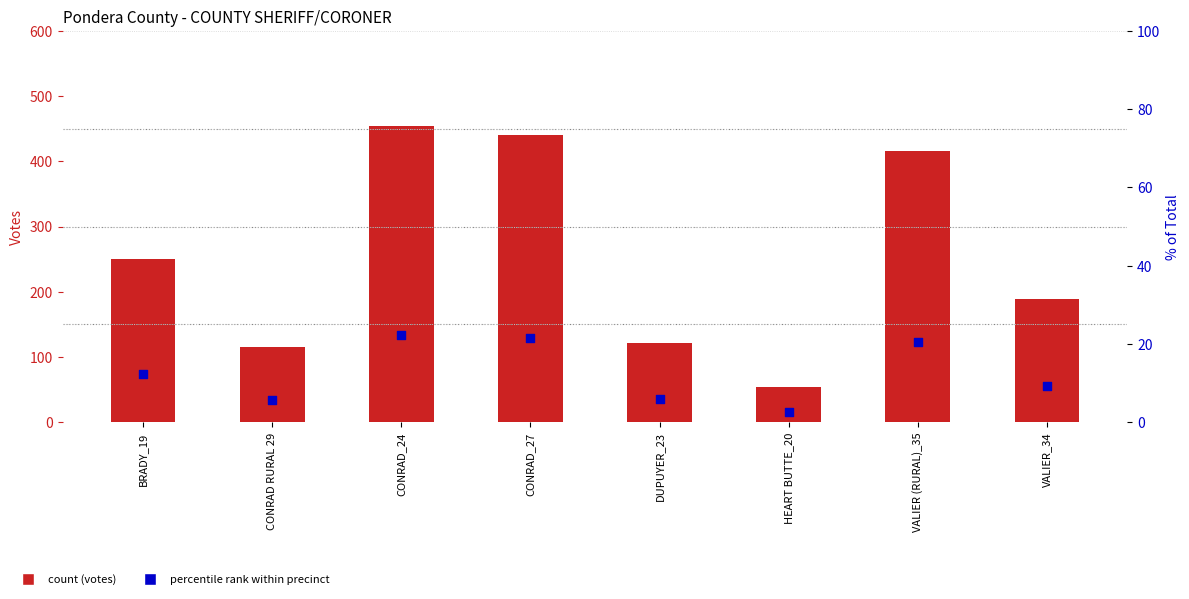

Is the value of ROBERT CHARLES SKORUPA at DUPUYER_23 greater than the value of % of Total at VALIER (RURAL)_35?

Yes